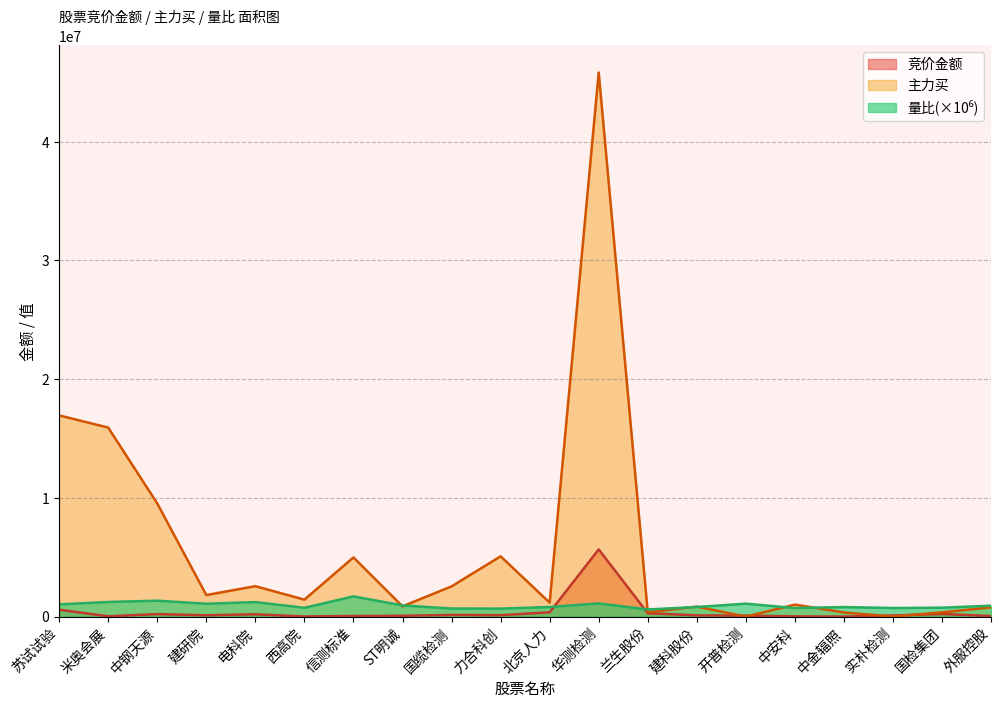

What is the value of the 竞价金额 point at the 5th from the left?

189420